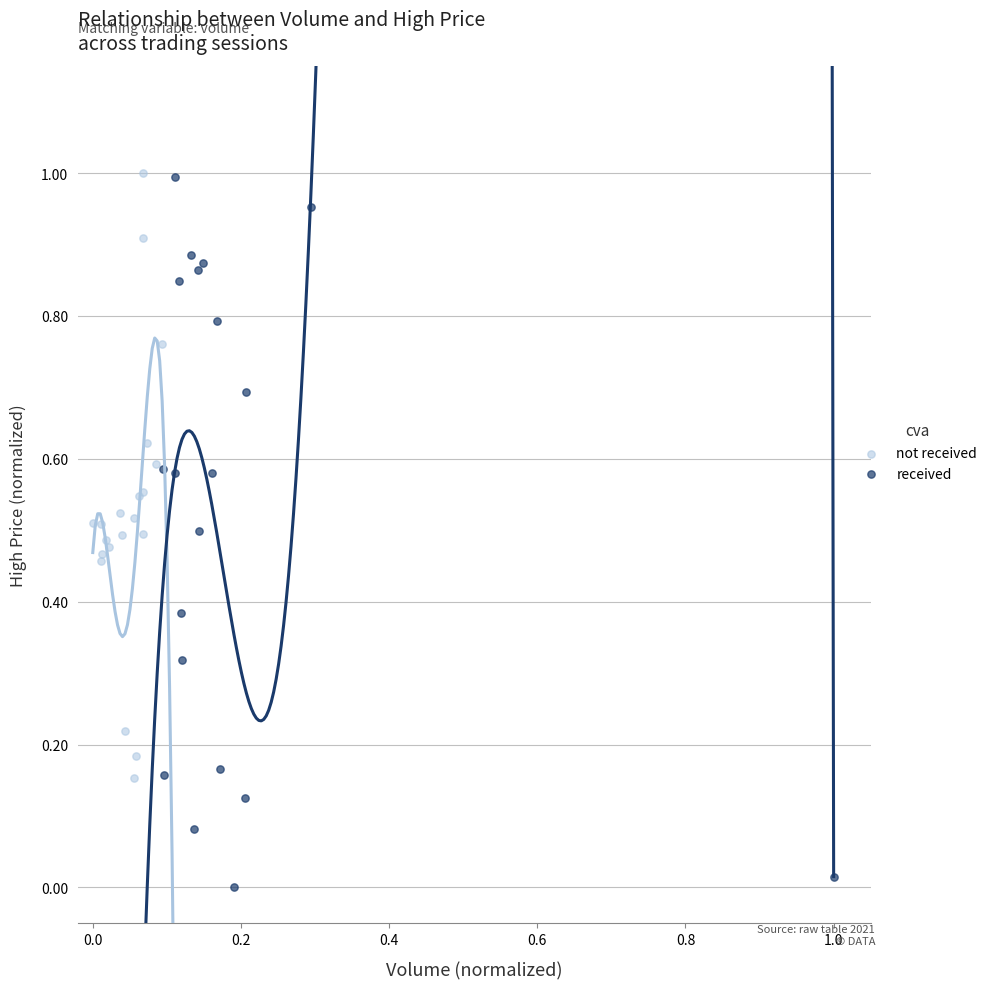

Which series has the largest Y range (max minus min)?

received